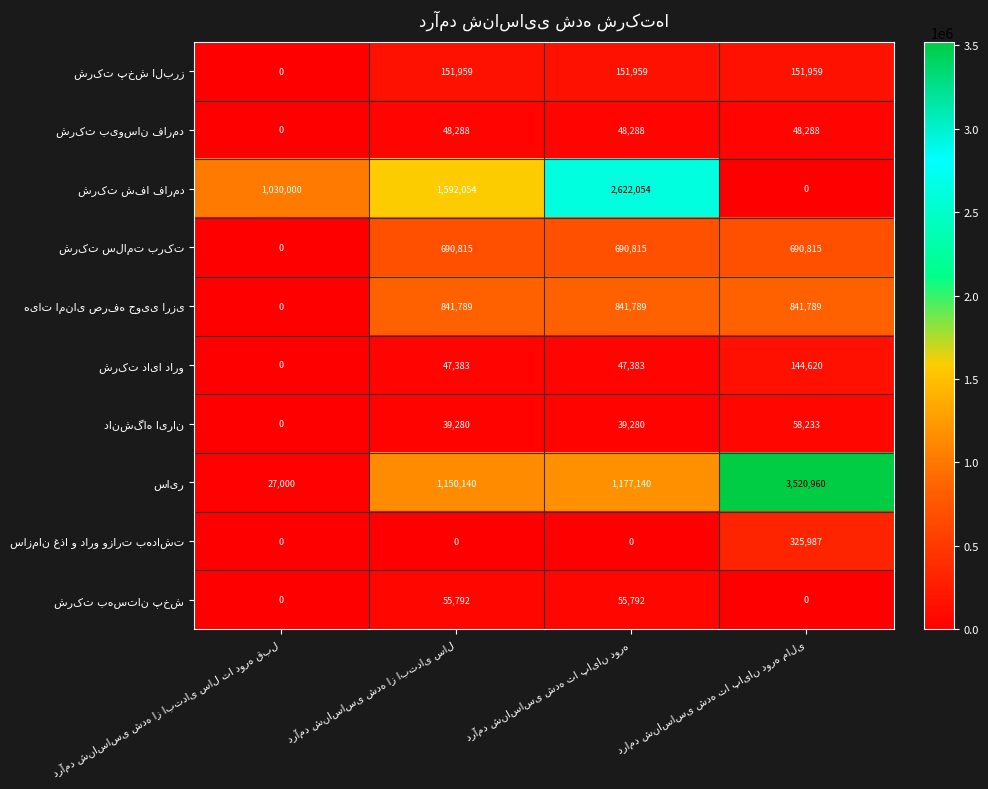

What is the greatest value displayed?

3520960